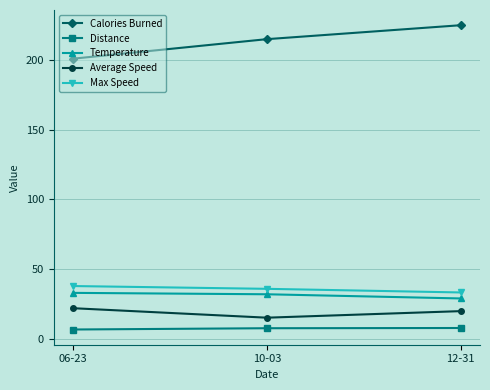

How many lines are shown in the chart?

5